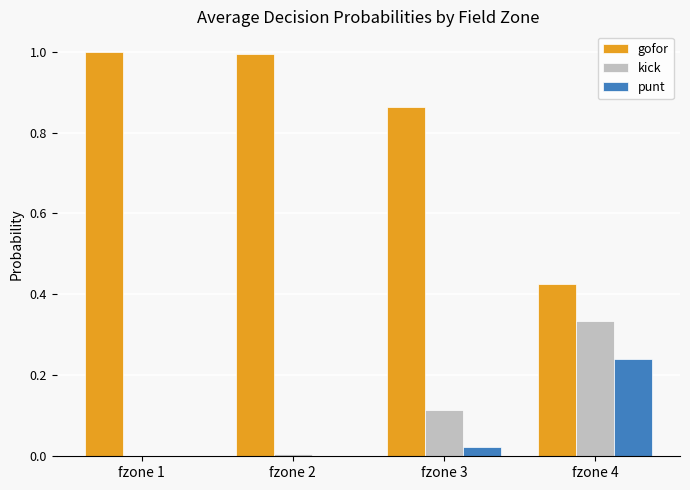

Which series has the largest total across all categories?

gofor